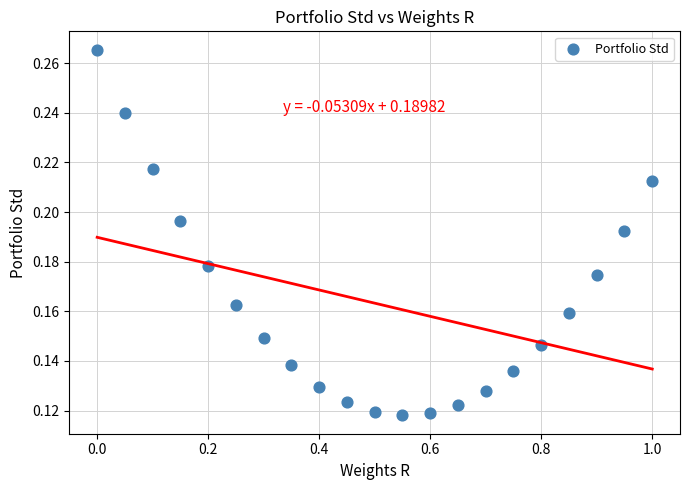

What is the range of X values (max minus min)?

1.0